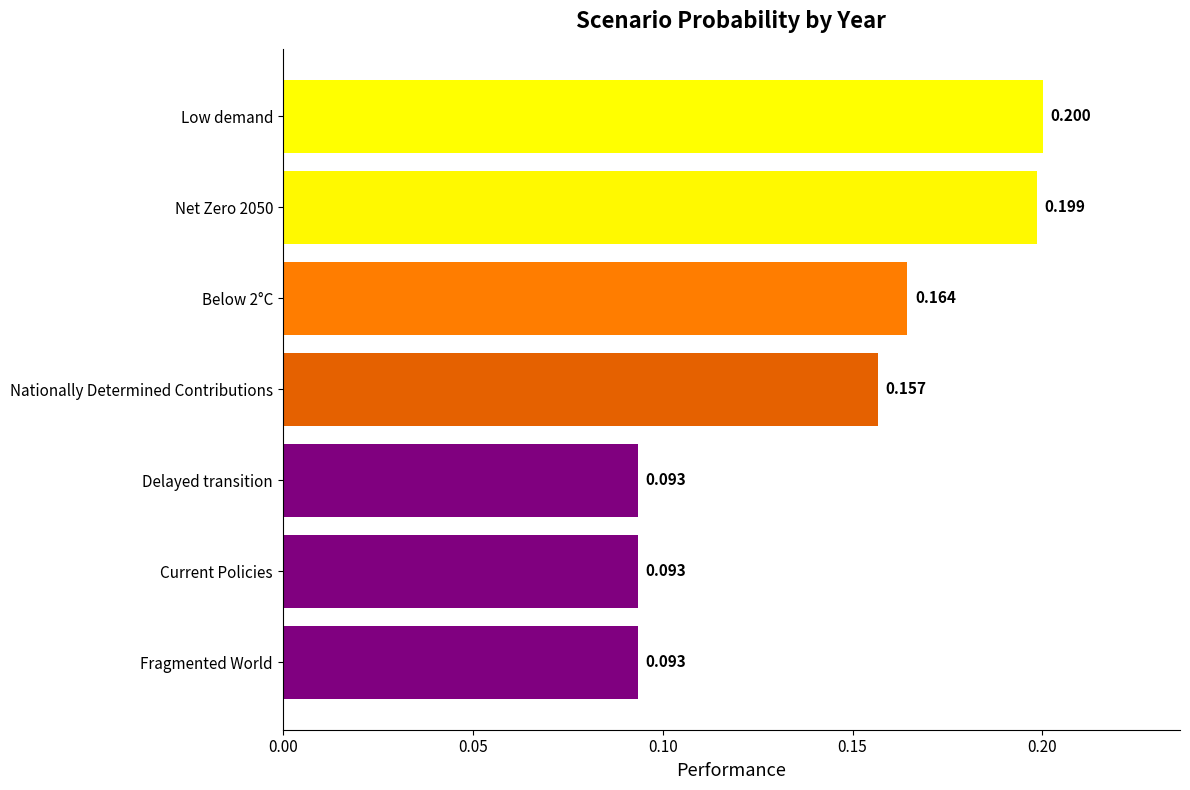

Between Delayed transition and Nationally Determined Contributions, which is larger?

Nationally Determined Contributions